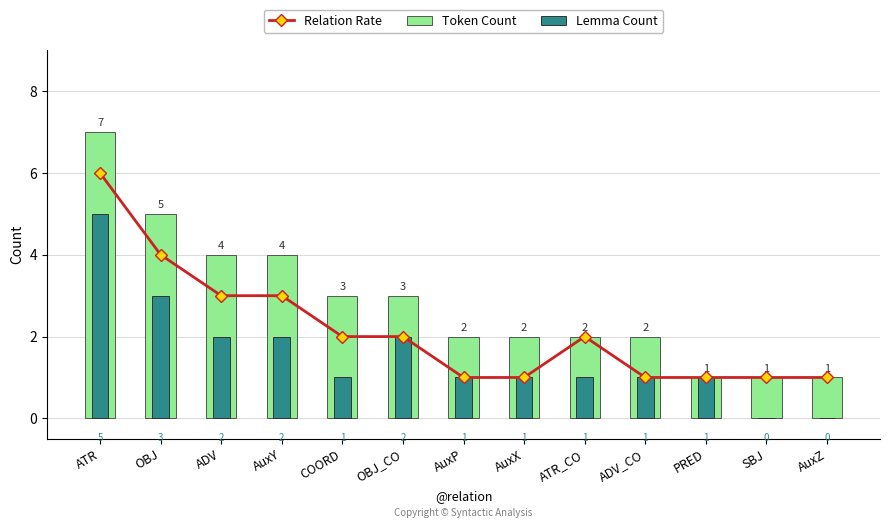

What is the difference between the maximum and second lowest values in the Lemma Count series?

5